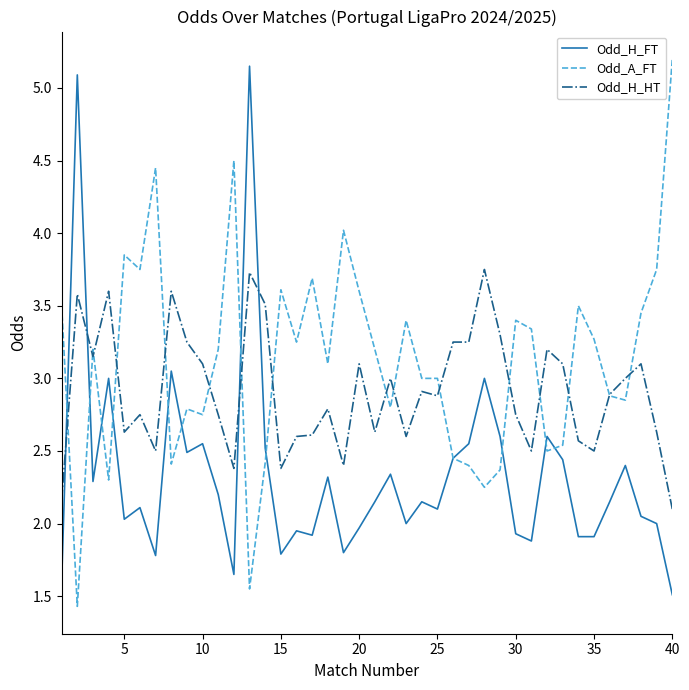

What is the minimum value shown in the chart?

1.4